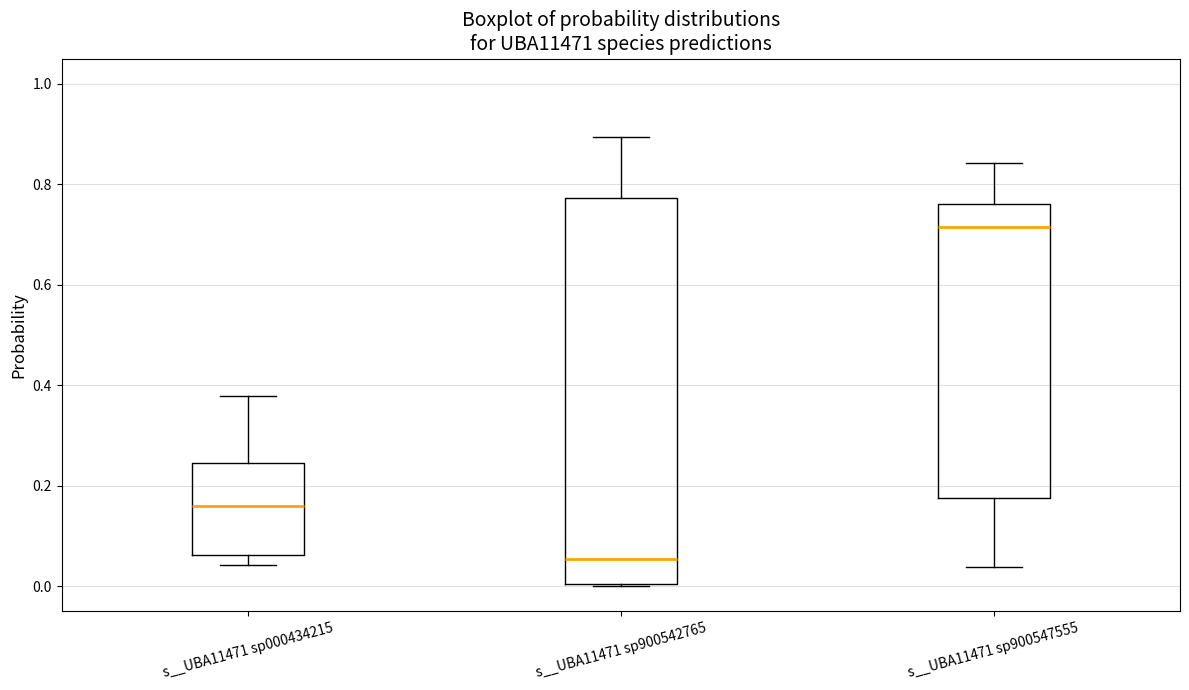

Reading left to right, read every box against the y-axis: the position of its median line, the range the box covers, and the ends of its whiskers. The values are not printed on the chart, so give them approximately, as read against the axis.

s__UBA11471 sp000434215: median 0.16, box 0.06 to 0.24, whiskers 0.04 to 0.38
s__UBA11471 sp900542765: median 0.06, box 0.00 to 0.78, whiskers 0.00 to 0.90
s__UBA11471 sp900547555: median 0.72, box 0.18 to 0.76, whiskers 0.04 to 0.84